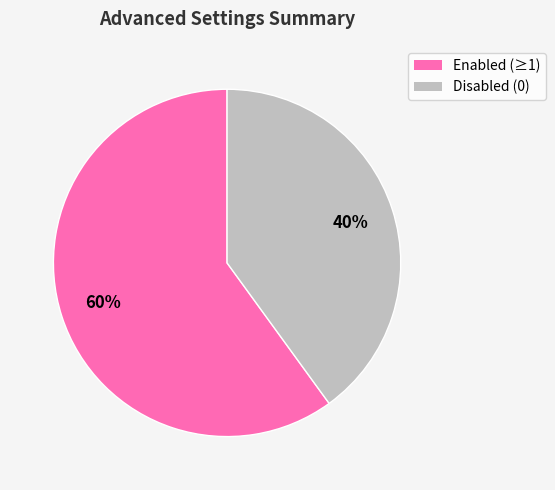

To the nearest percent, what is the difference between the largest and smallest slice percentages?

20%